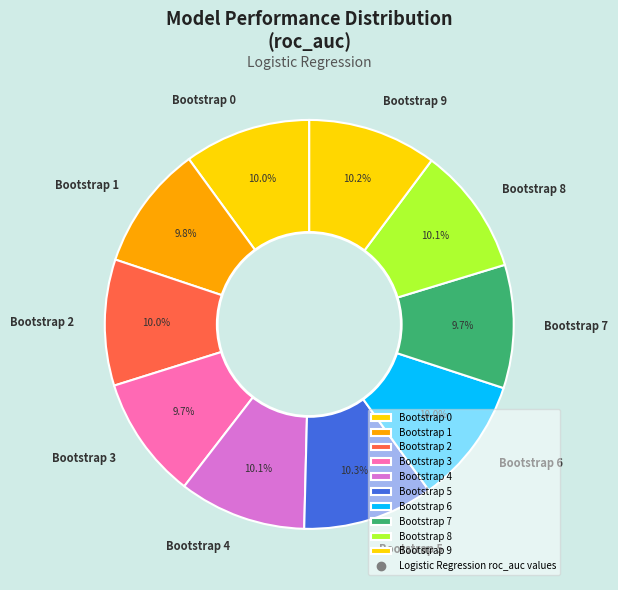

To the nearest percent, what percentage of the pie is Bootstrap 1?

10%